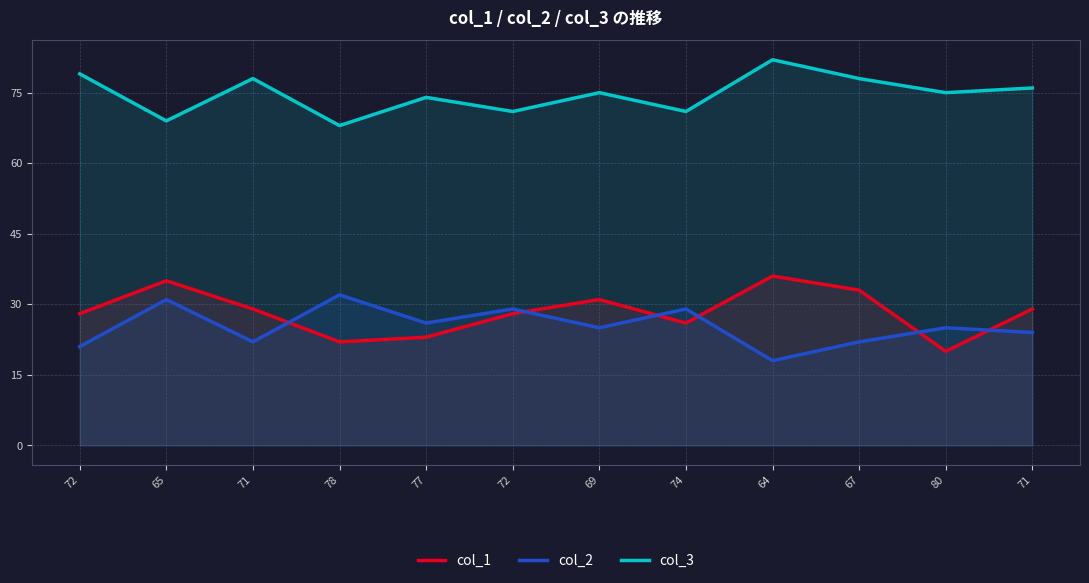

Is the value of col_2 at 77 greater than the value of col_3 at 77?

No